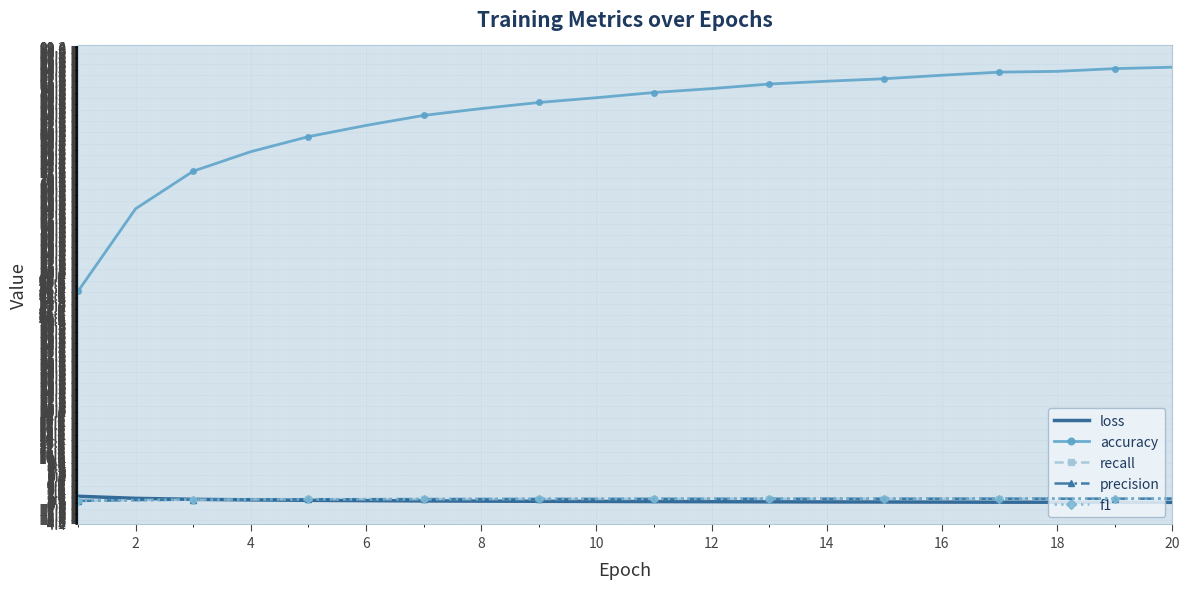

True or false: accuracy and loss cross at least once.

False